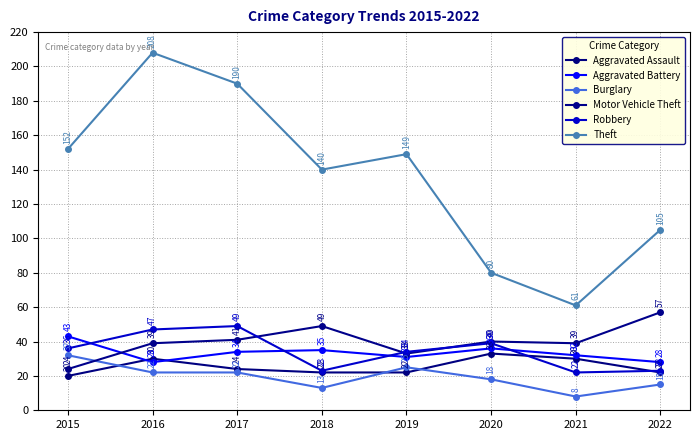

What is the difference between the Motor Vehicle Theft values at 2017 and 2019?

8